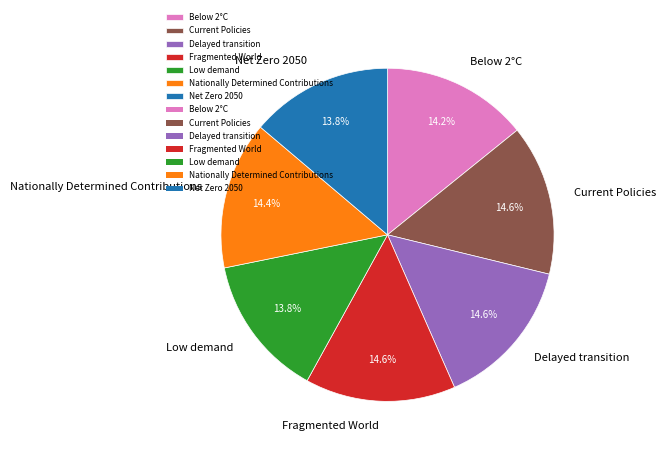

Between Low demand and Nationally Determined Contributions, which is larger?

Nationally Determined Contributions